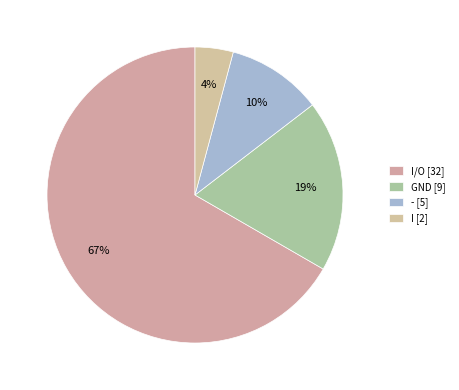

Count the number of slices in the pie.

4